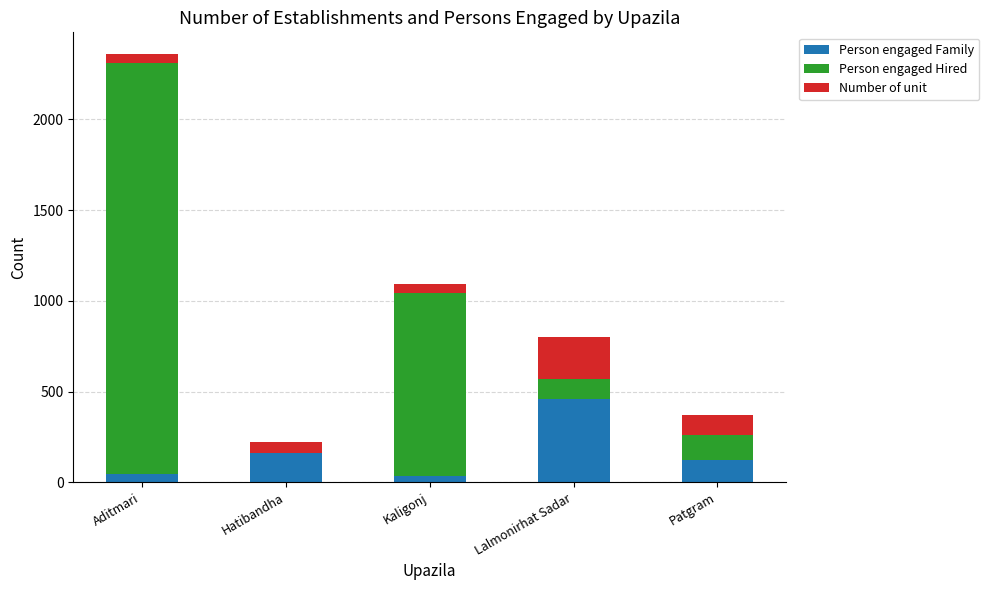

Reading right to left, transcribe the values for Person engaged Family.

Patgram=122	Lalmonirhat Sadar=460	Kaligonj=34	Hatibandha=160	Aditmari=44